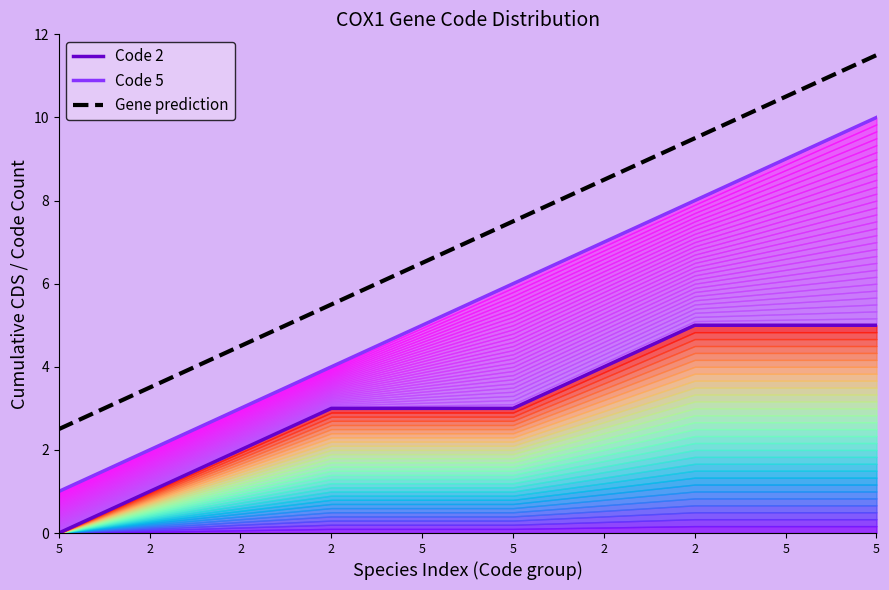

True or false: Code 5 and Gene prediction intersect in this chart.

False